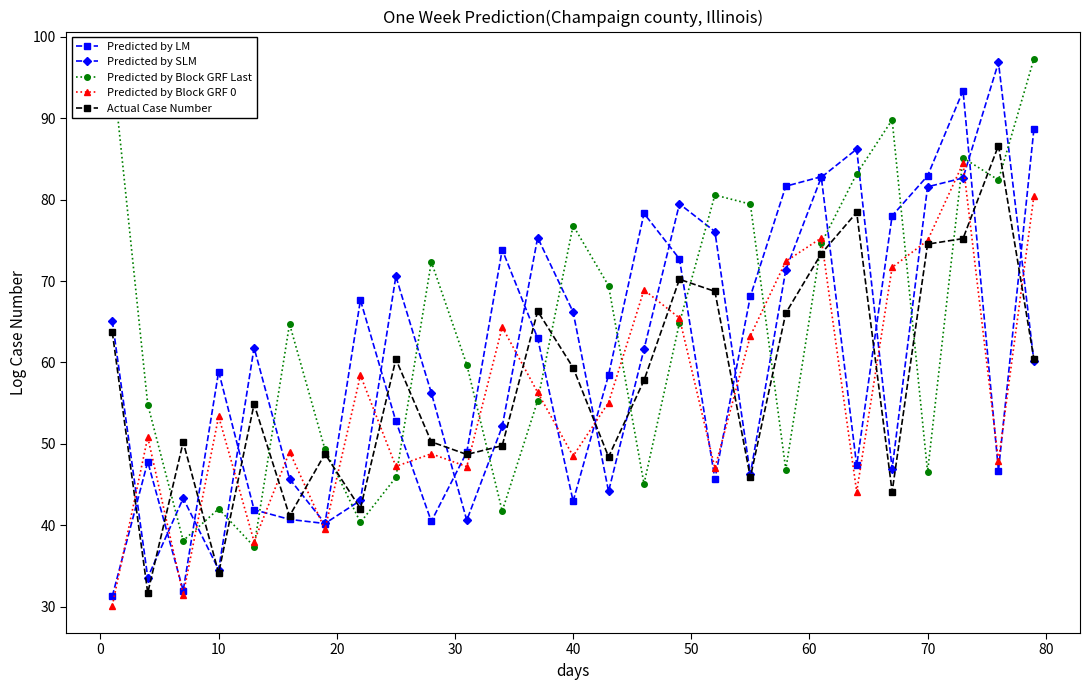

True or false: Predicted by Block GRF Last has more than 2 points higher than both neighbors.

True